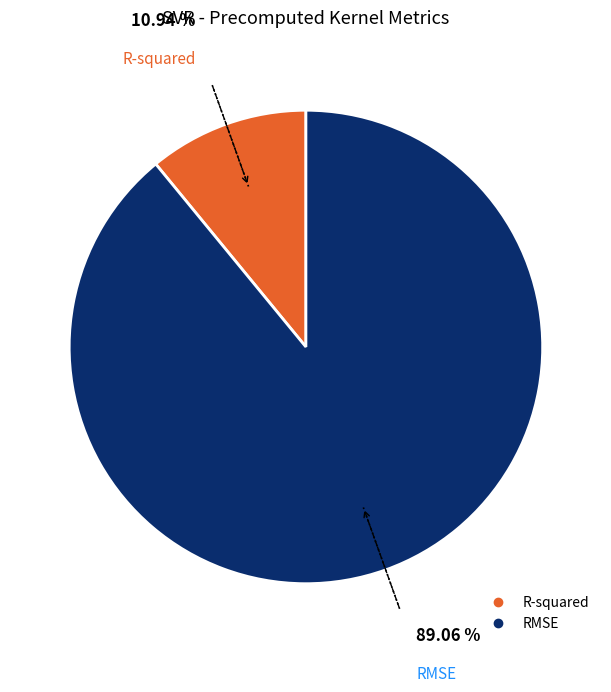

What is the smallest slice in the pie chart?

R-squared